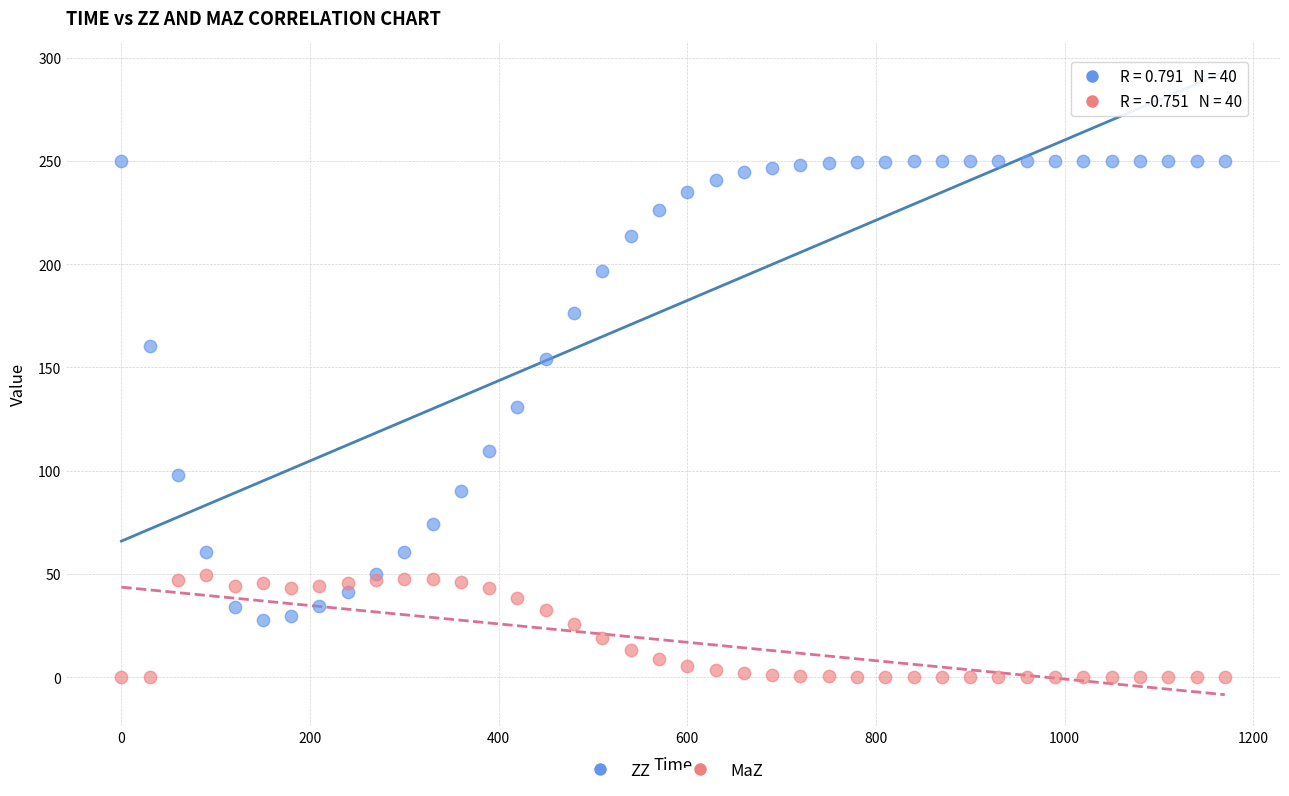

What are all the series names shown in the legend?

ZZ, MaZ